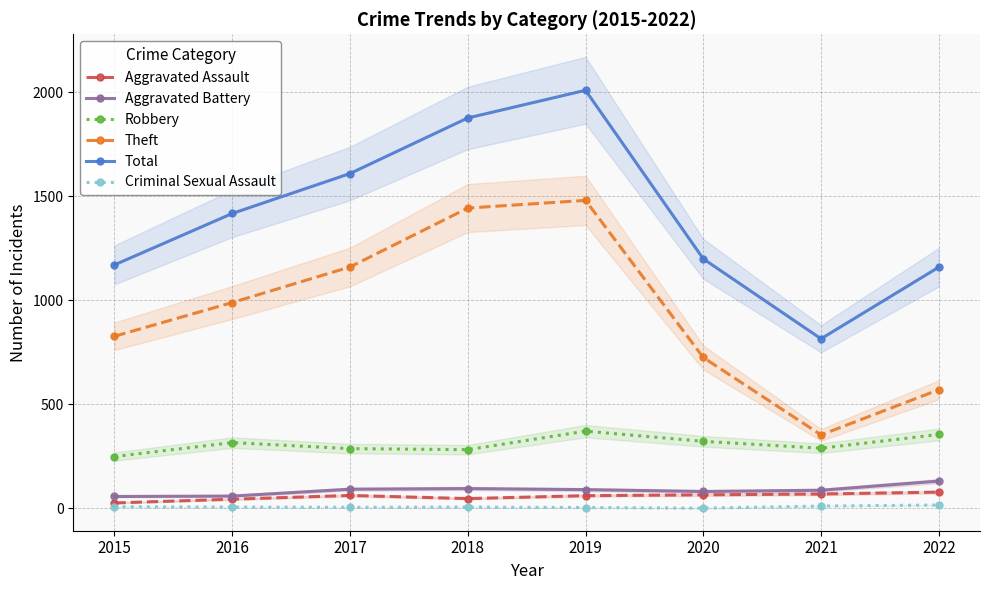

What is the sum of the Theft values at 2022 and 2018?

2013